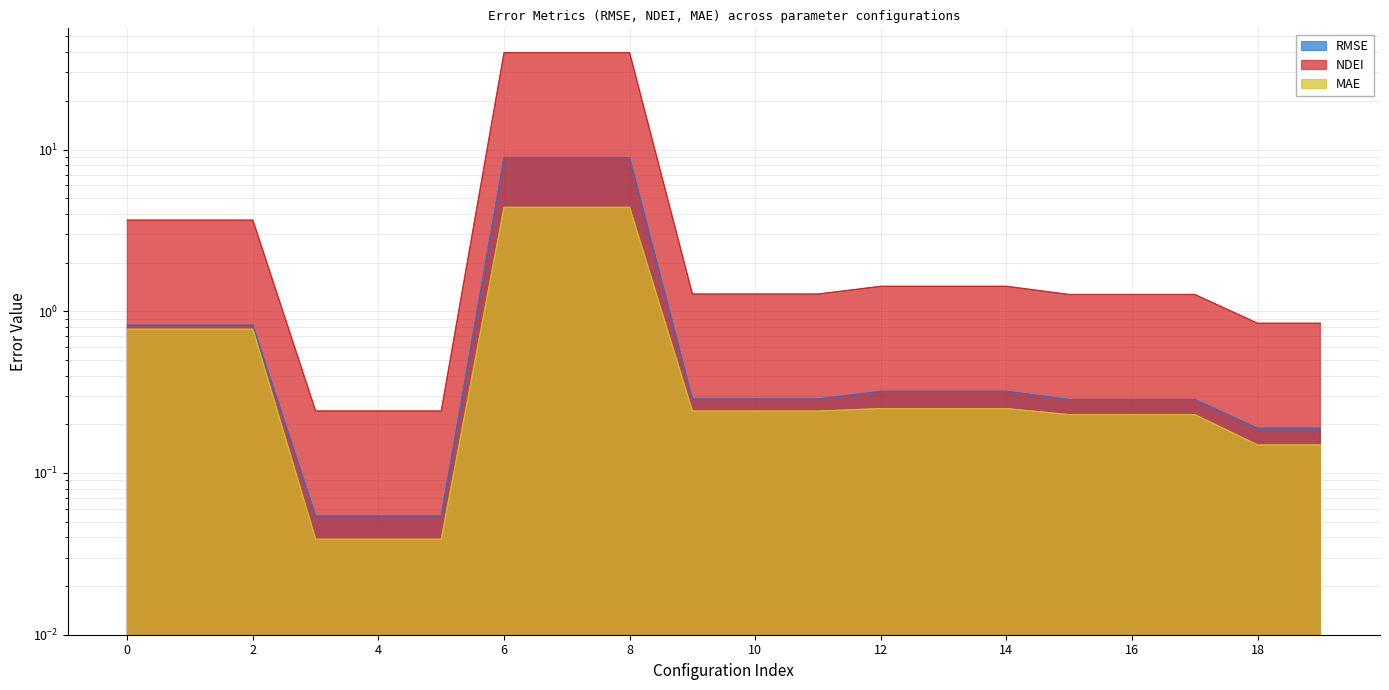

What is the sum of the NDEI values at 15 and 11?

2.5